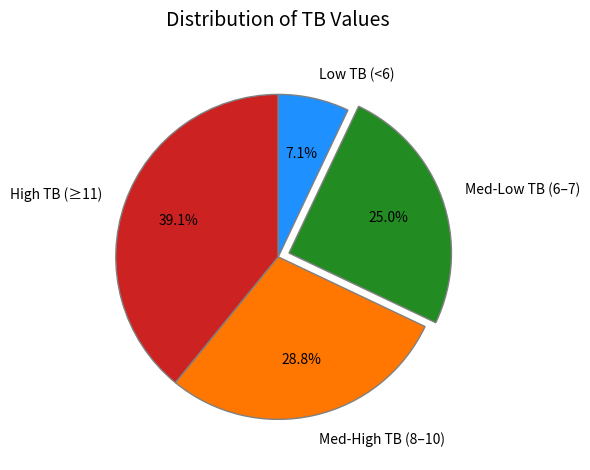

Combined, what portion of the pie is Low TB (<6) and Med-High TB (8–10)?

35.9%